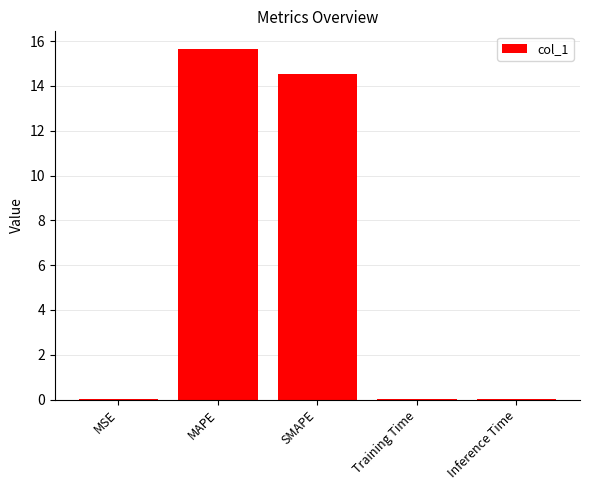

What is the approximate value at SMAPE?

14.5